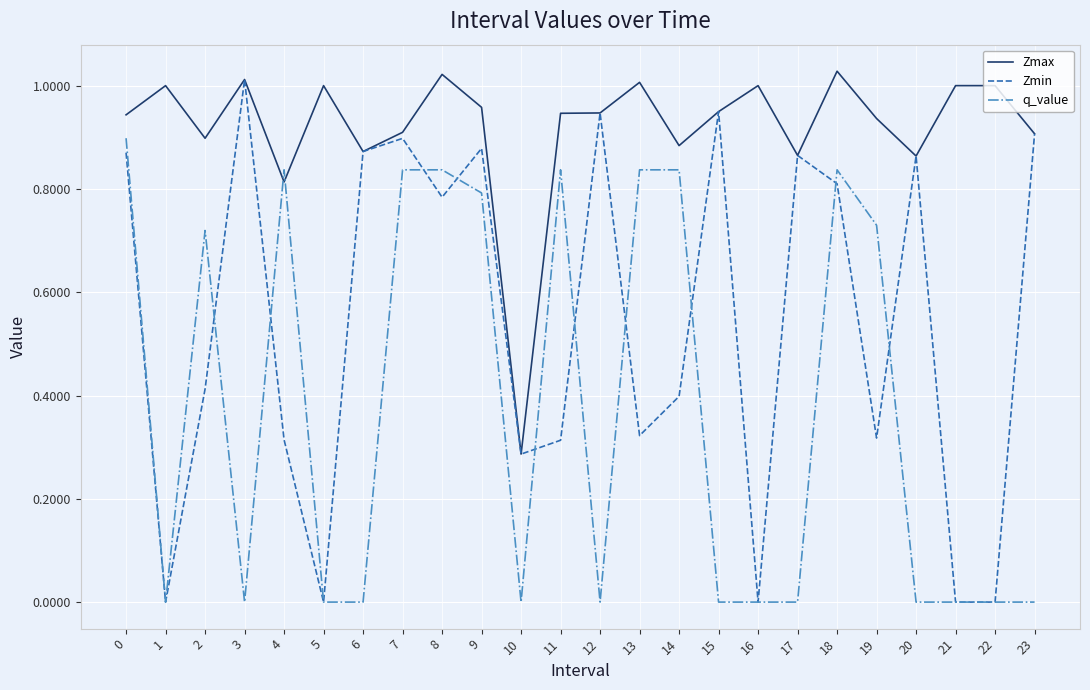

Which series has the largest range (max minus min)?

Zmin